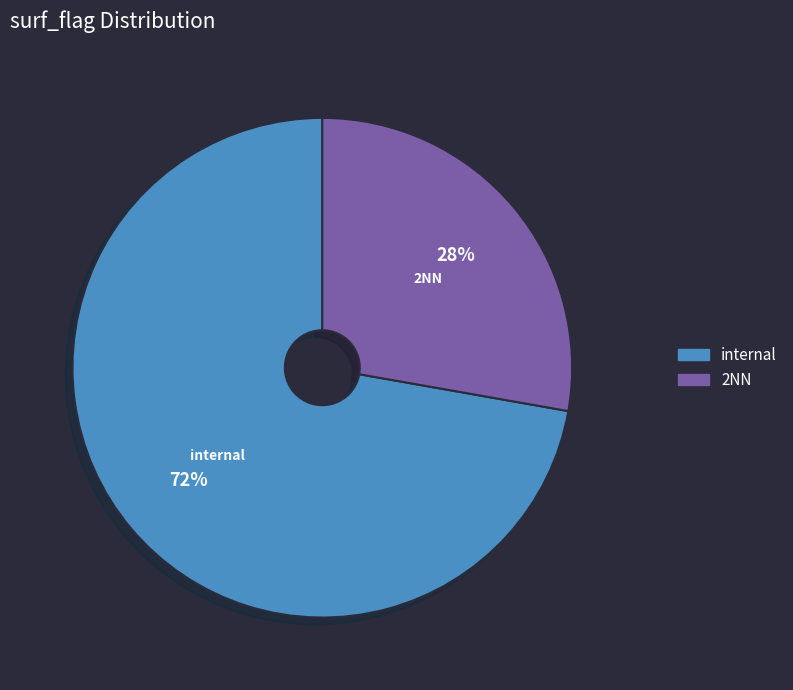

To the nearest percent, what is the average slice percentage?

50%